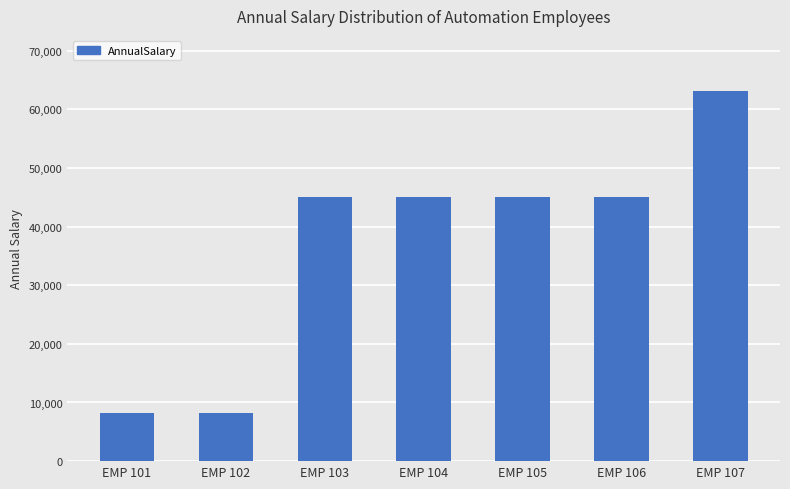

What is the sum of the values at EMP 103 and EMP 107?

108056.5